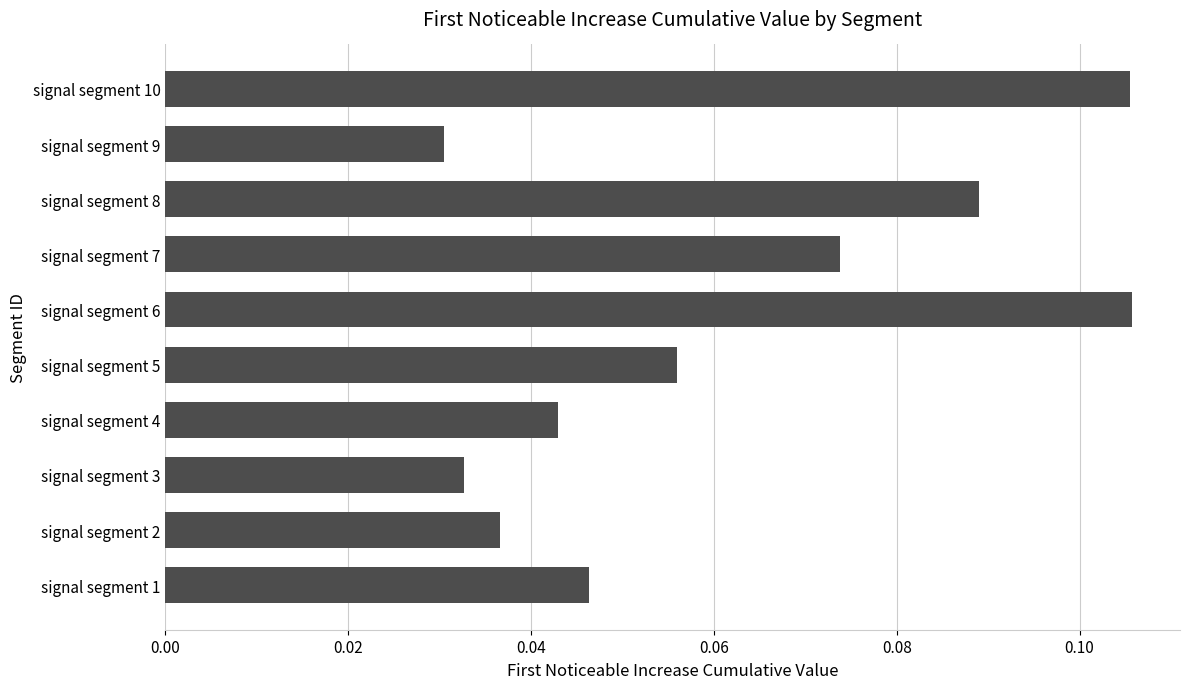

How many values are between 0 and 1?

10